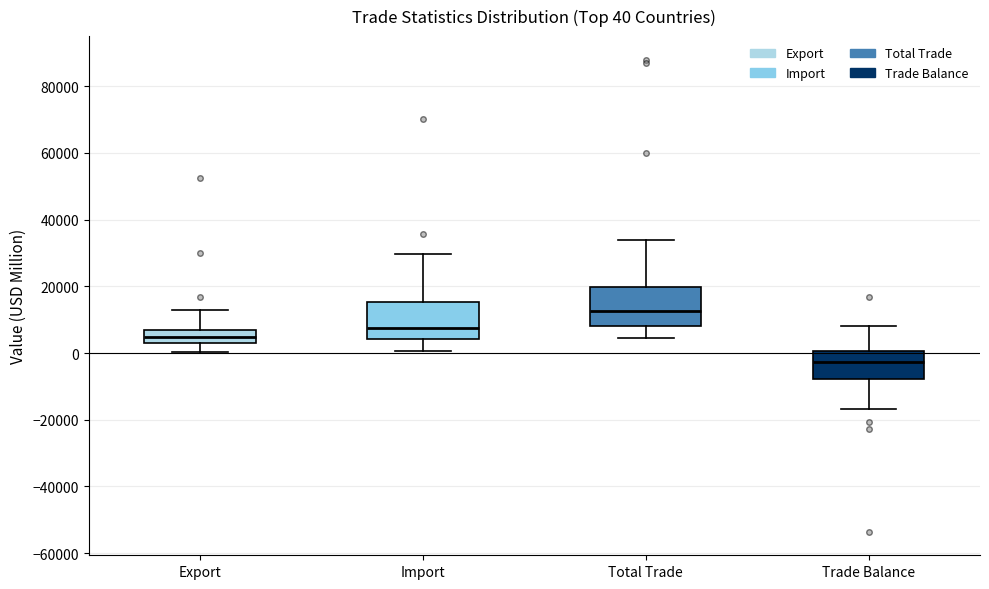

Which box's median line is the lowest?

Trade Balance